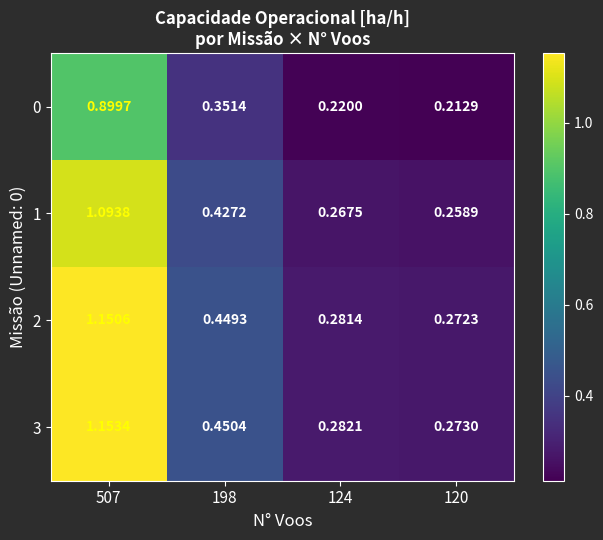

Is the value of 0 at 198 greater than the value of 1 at 198?

No